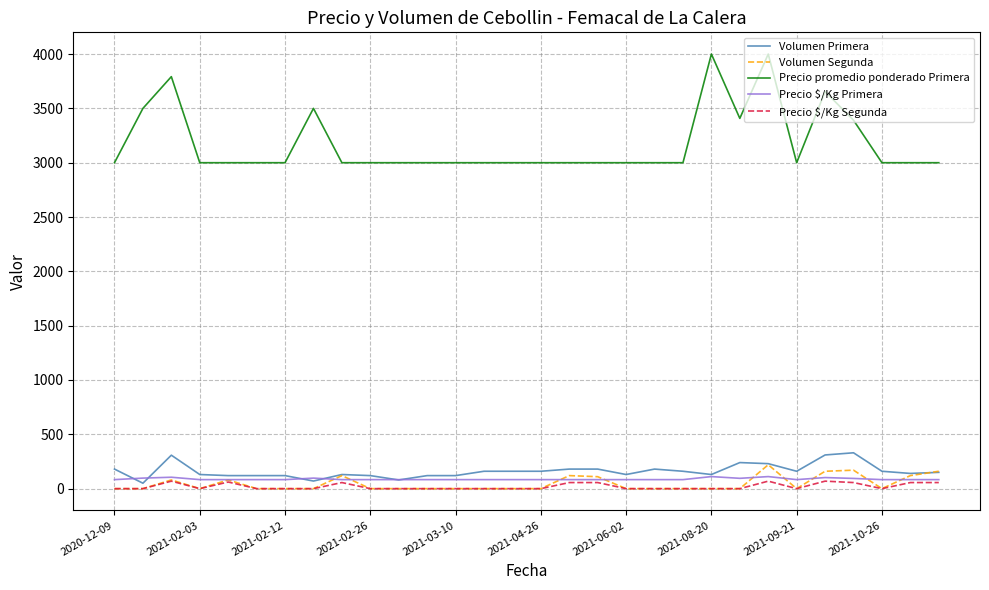

True or false: Precio $/Kg Primera and Precio promedio ponderado Primera cross at least once.

False